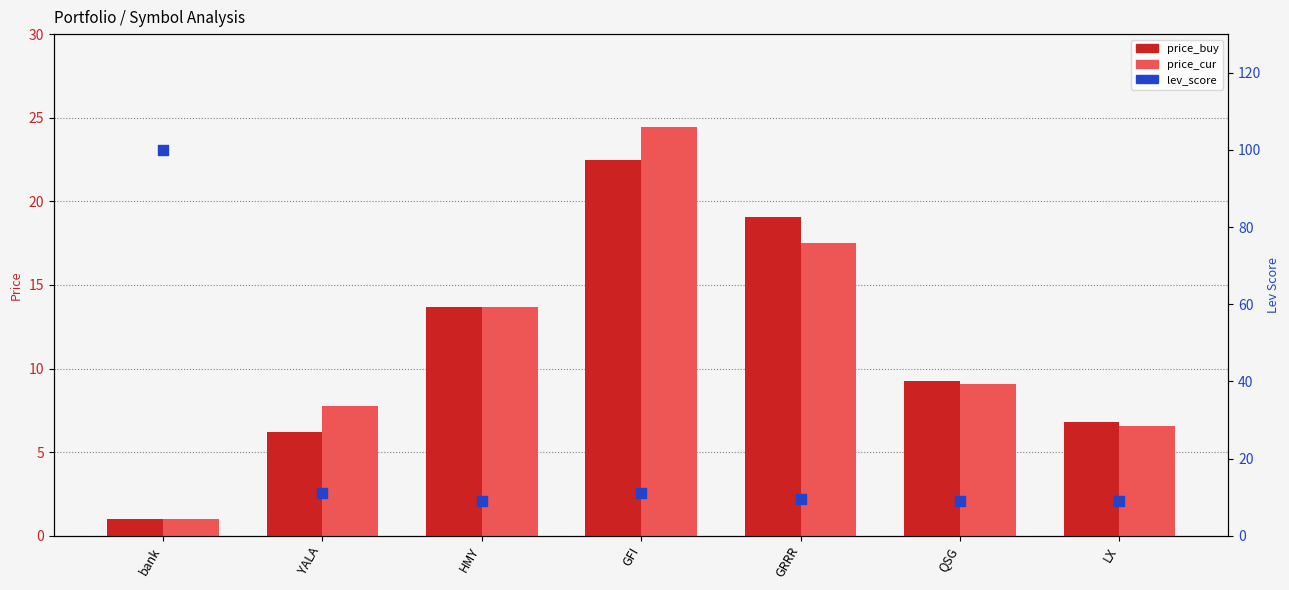

Which series has the widest spread of Y values?

lev_score